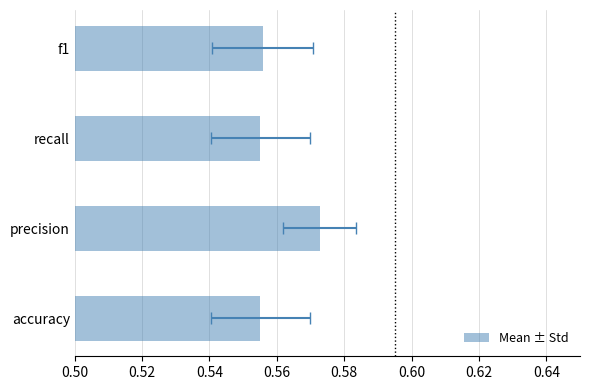

True or false: the data shows 0.6 at recall.

True